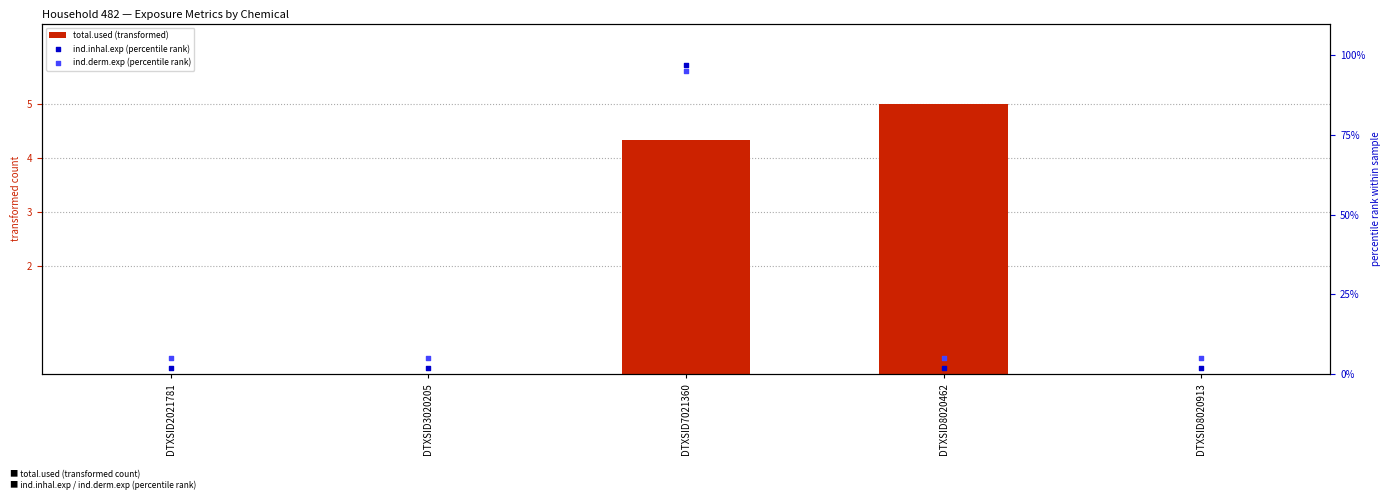

Which series contains the highest Y value?

ind.inhal.exp (percentile rank)